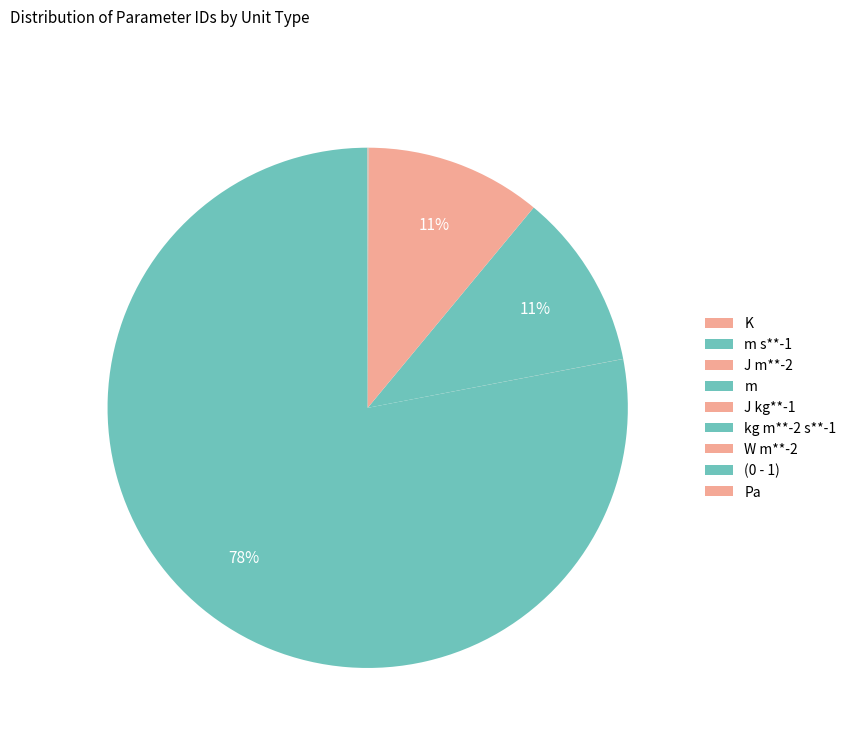

What is the majority slice?

m s**-1